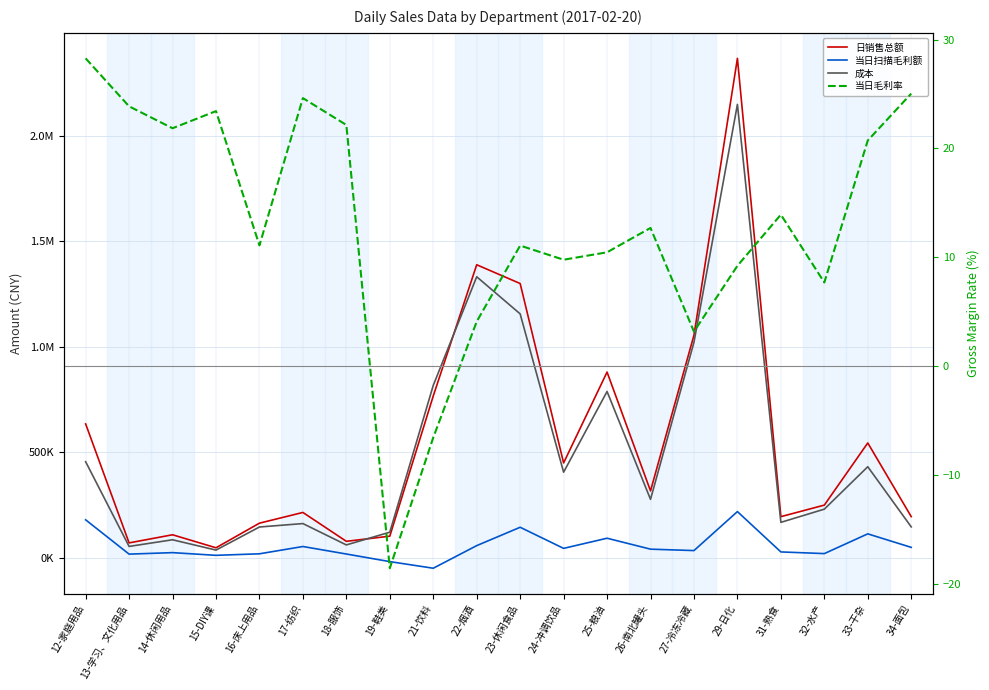

In 成本, how many points are lower than both neighbors (excluding endpoints)?

6